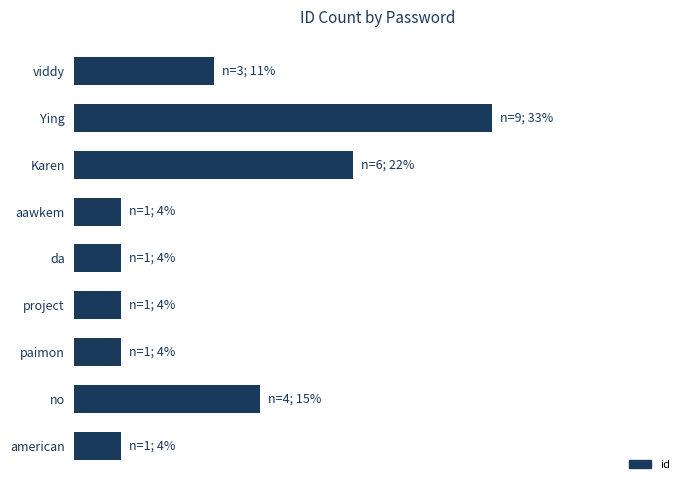

How many data points are above 1?

4